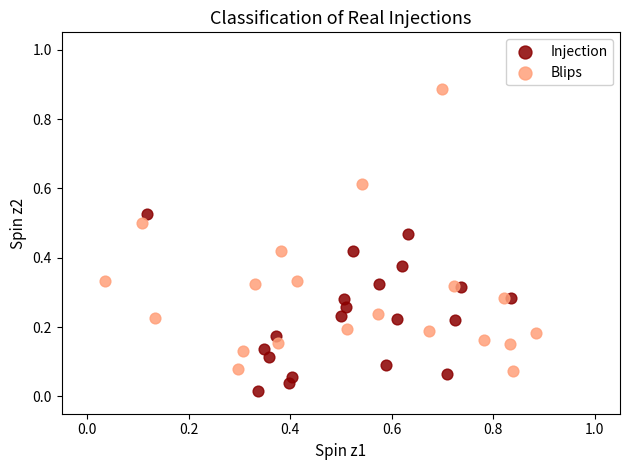

Which series has the largest Y range (max minus min)?

Blips